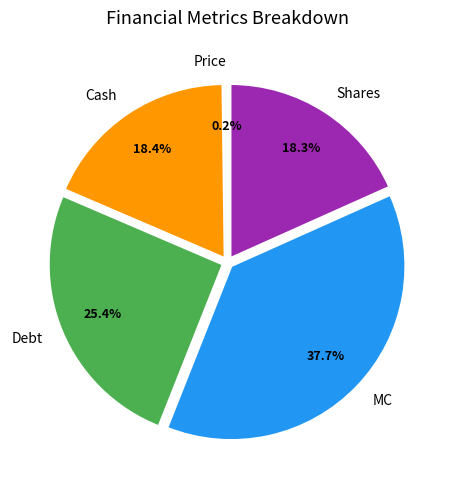

Is there a majority slice in this chart?

No